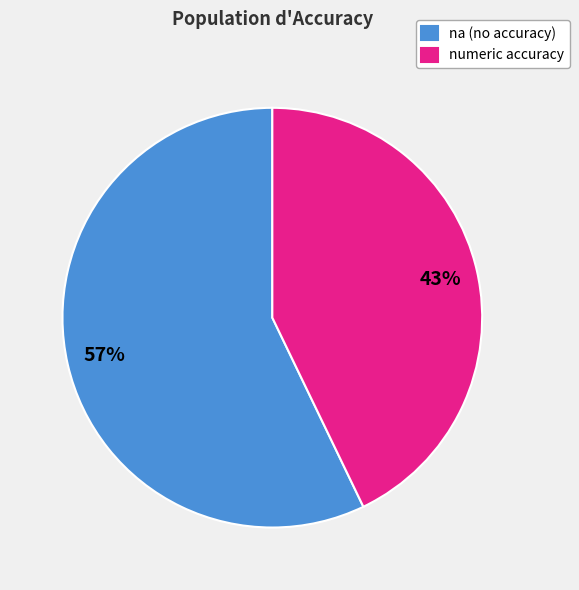

Combined, do numeric accuracy and na (no accuracy) account for over 50%?

Yes